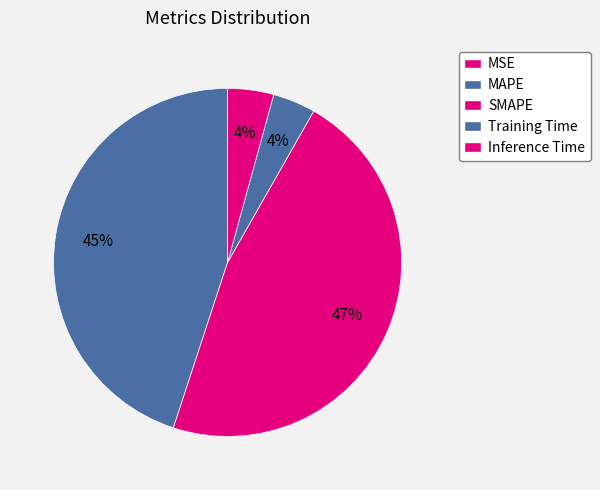

What is the smallest slice in the pie chart?

MSE